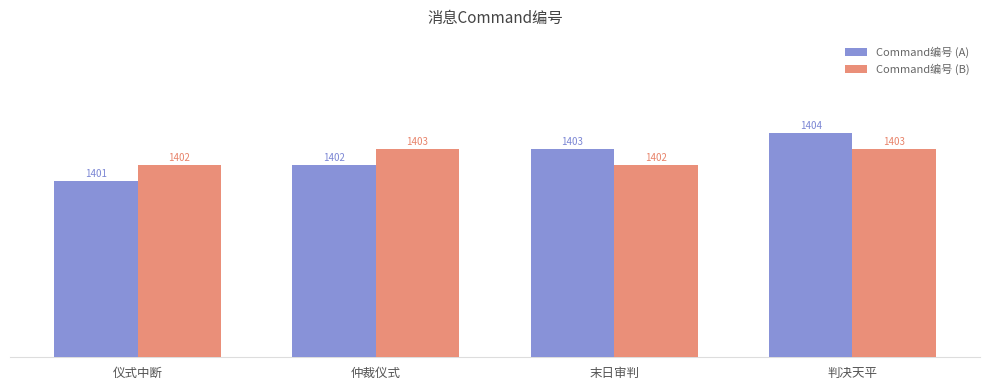

What are all the series names shown in the legend?

Command编号 (A), Command编号 (B)